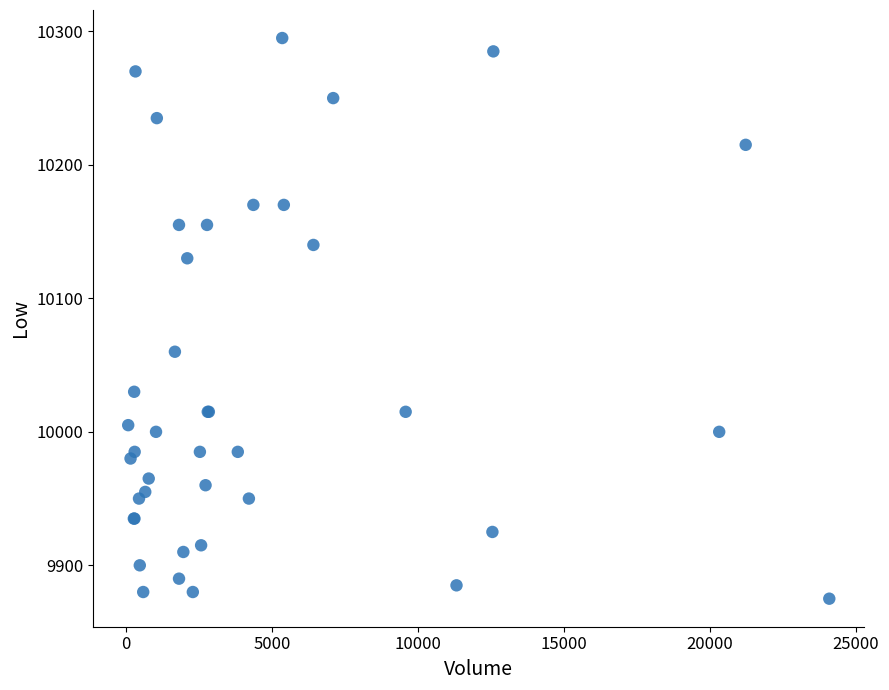

What Y value in the scatter plot is closest to 10085?

10060